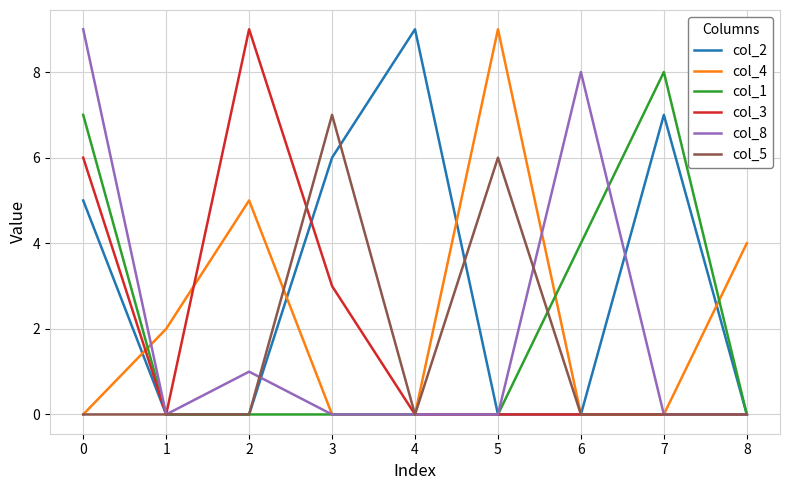

True or false: col_8 has a value of 0 at 5.

True